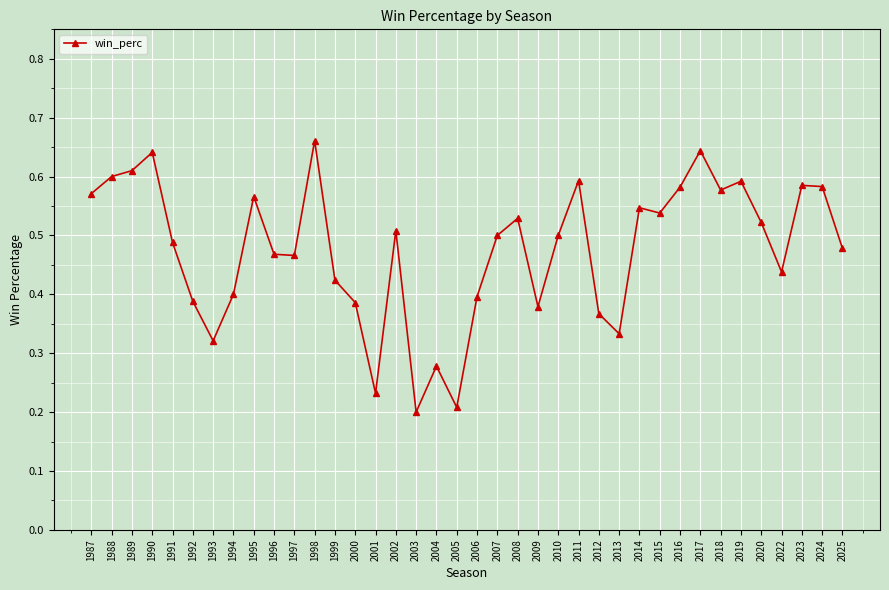

The chart shows a value of 0.1 at 2005. True or false?

False